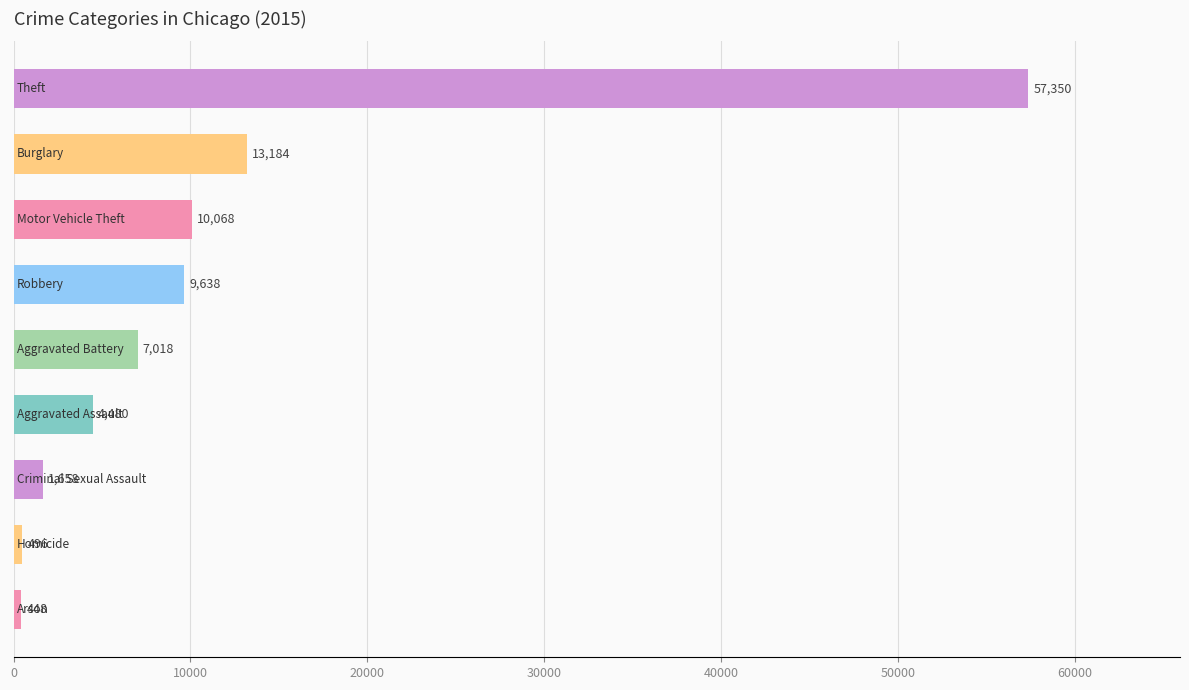

How many bars are there in total?

9